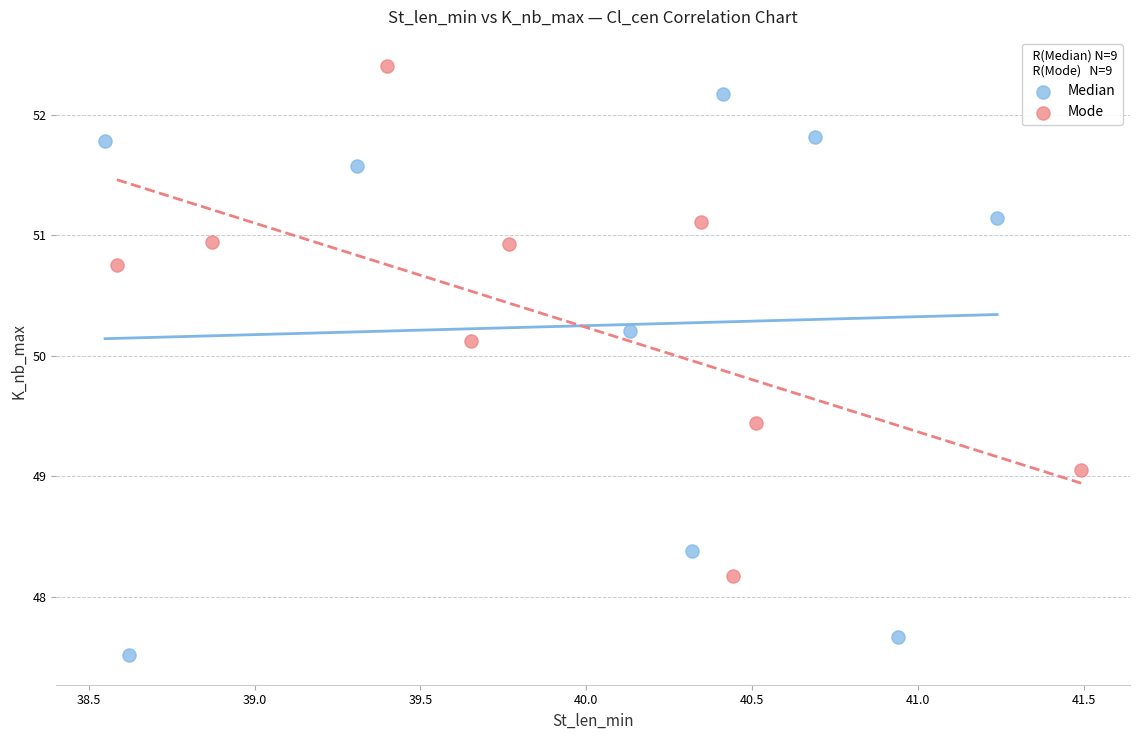

Which series has the widest spread of Y values?

Median